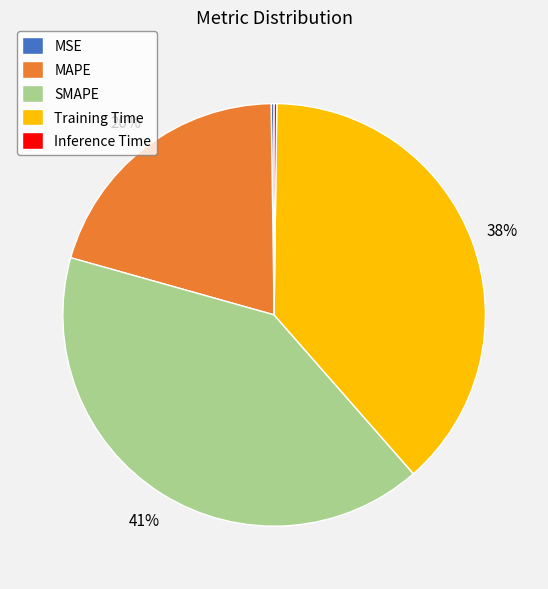

Which category has the biggest portion of the pie?

SMAPE